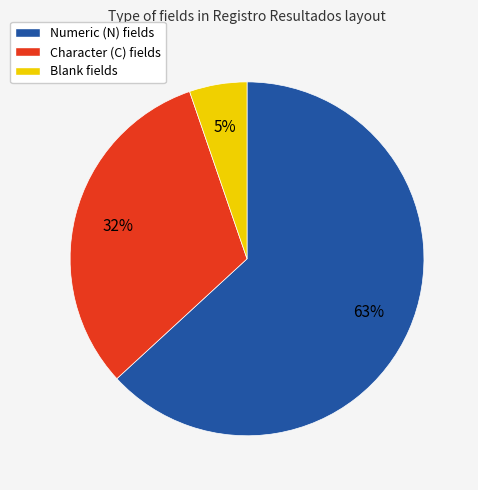

How many slices are in this pie chart?

3